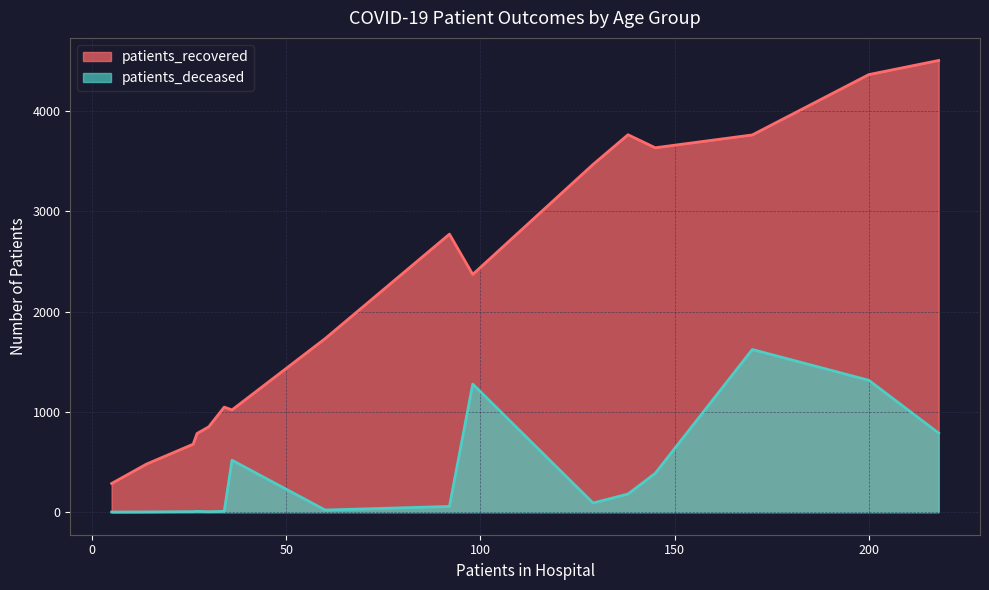

Which series has the largest total across all categories?

patients_recovered